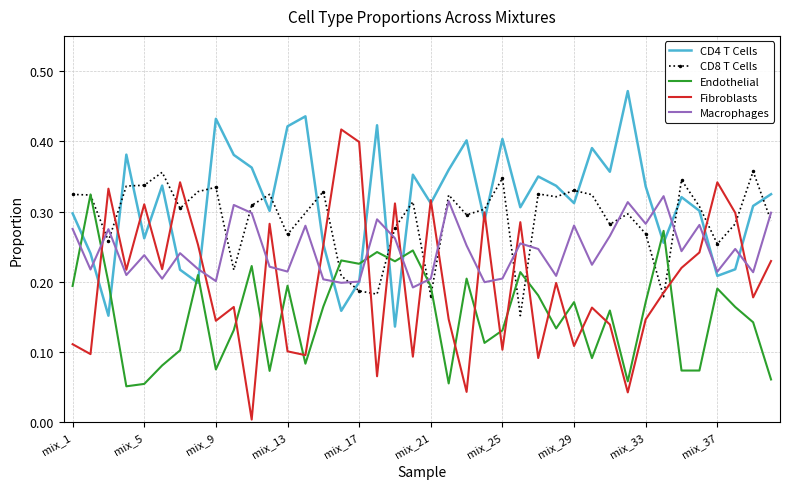

After their last crossing, which series has the higher values: CD8 T Cells or Macrophages?

Macrophages